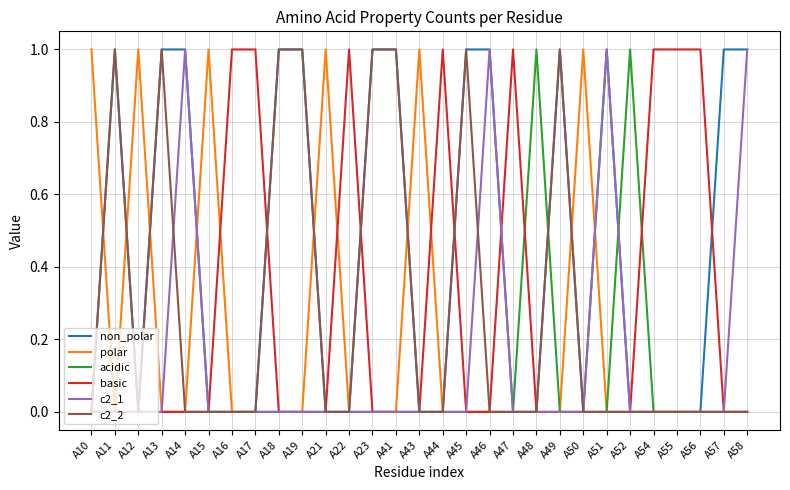

Is it true that c2_1 equals 1 at A18?

False